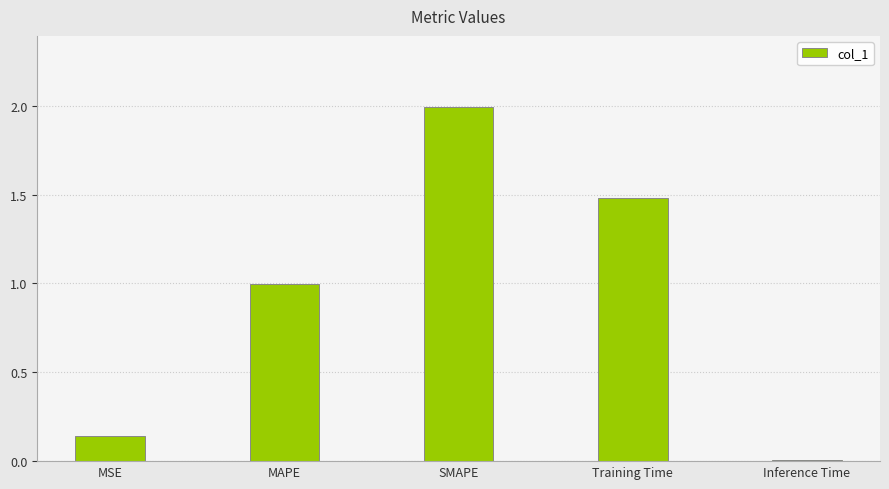

What position from the right is MSE?

5